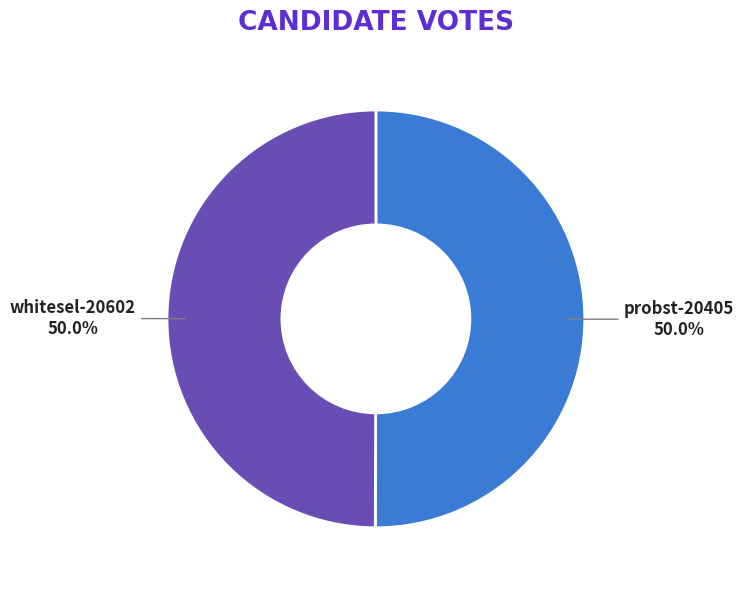

Approximately how many times larger is the value at probst-20405 compared to whitesel-20602?

1.0